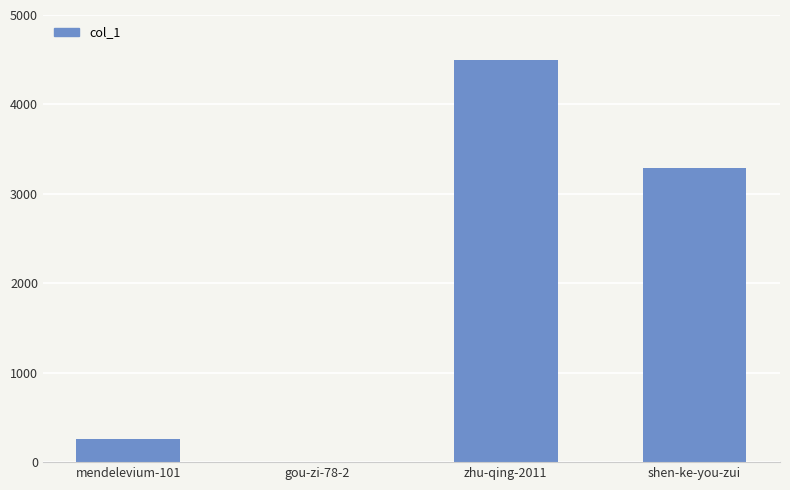

What is the sum of the values at shen-ke-you-zui and zhu-qing-2011?

7781